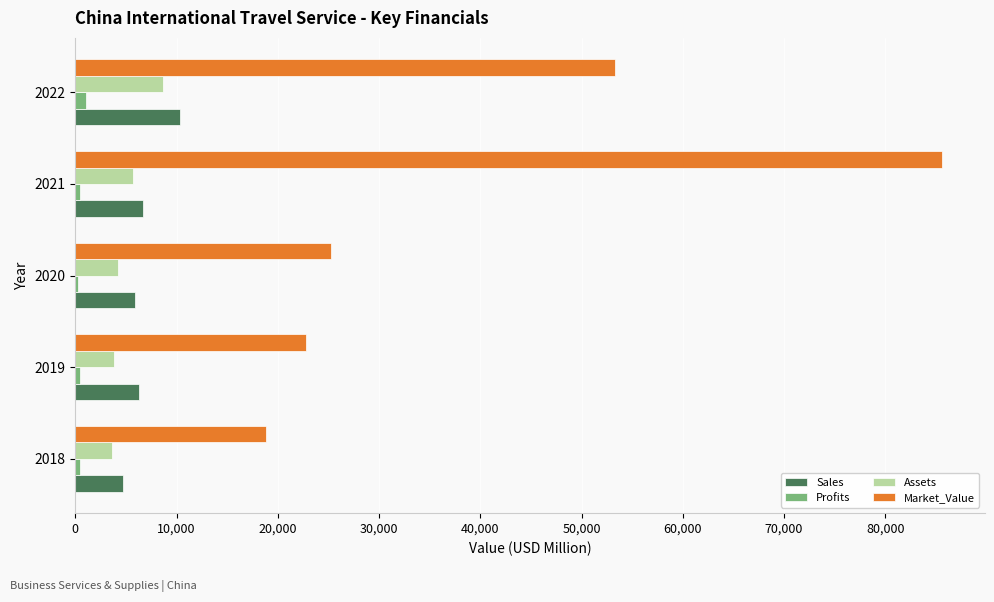

Rank the categories by Market_Value value from lowest to highest.

2018, 2019, 2020, 2022, 2021